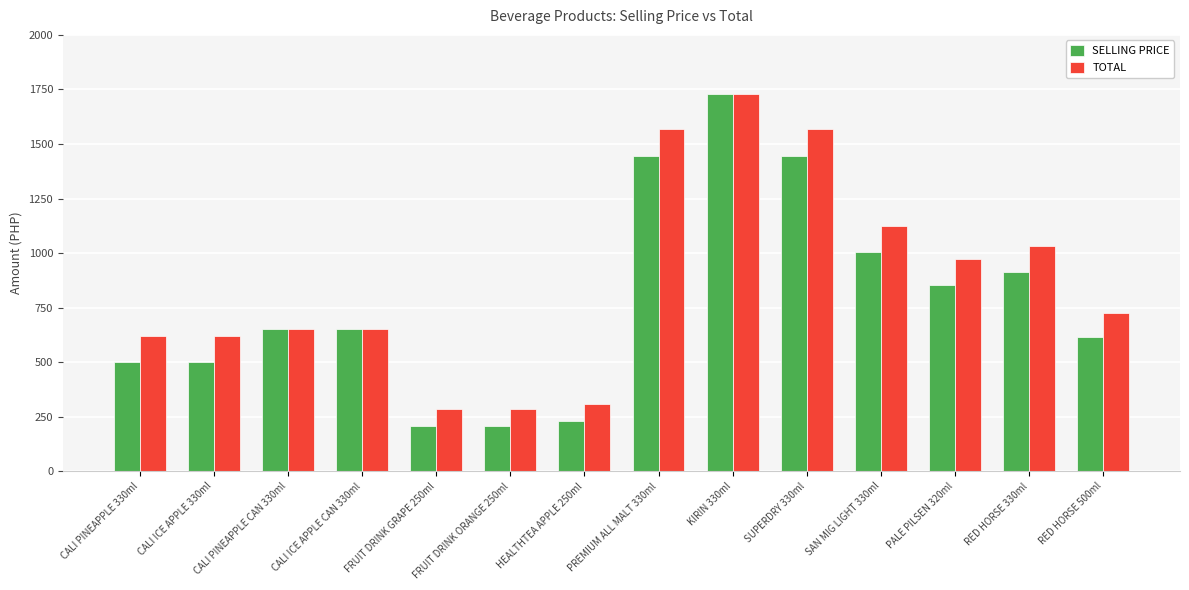

Rank the series by their average value, from lowest to highest.

SELLING PRICE, TOTAL